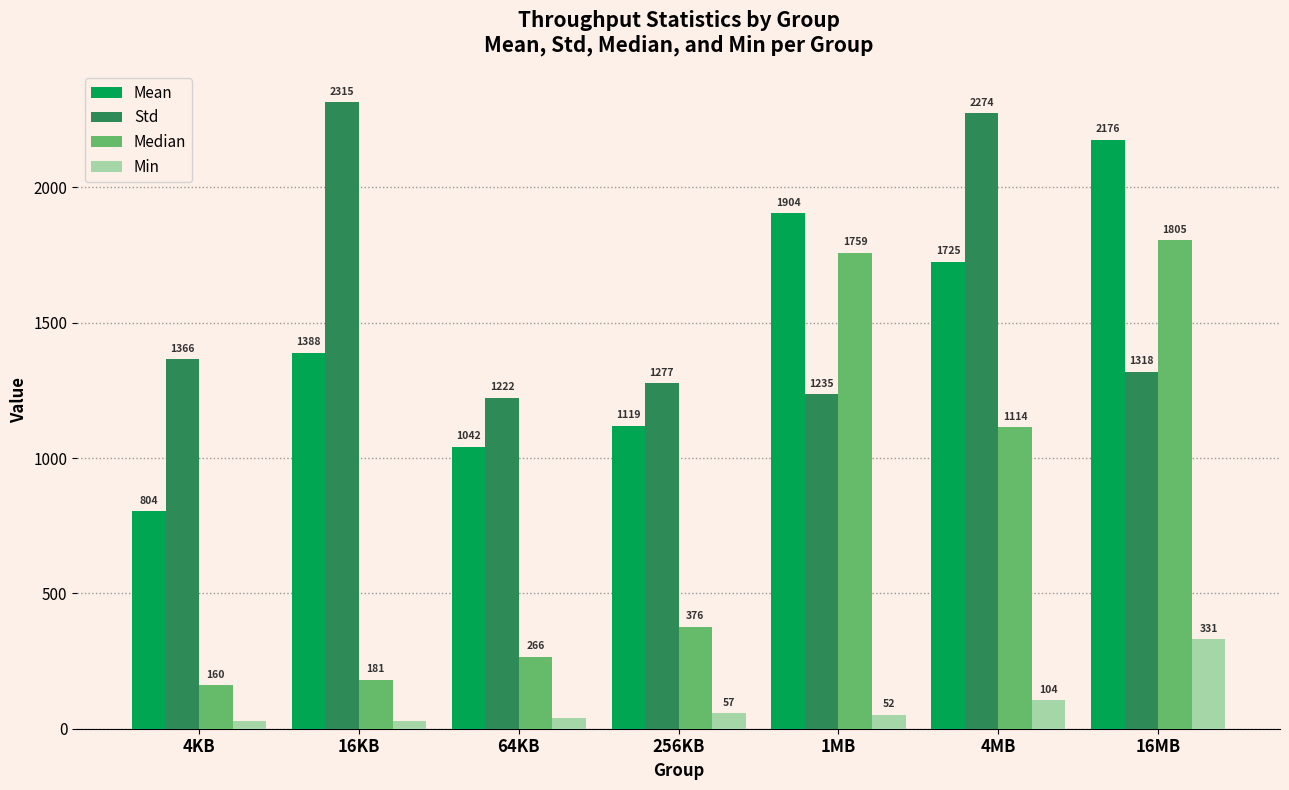

What value does the Mean series have at 64KB?

1041.5